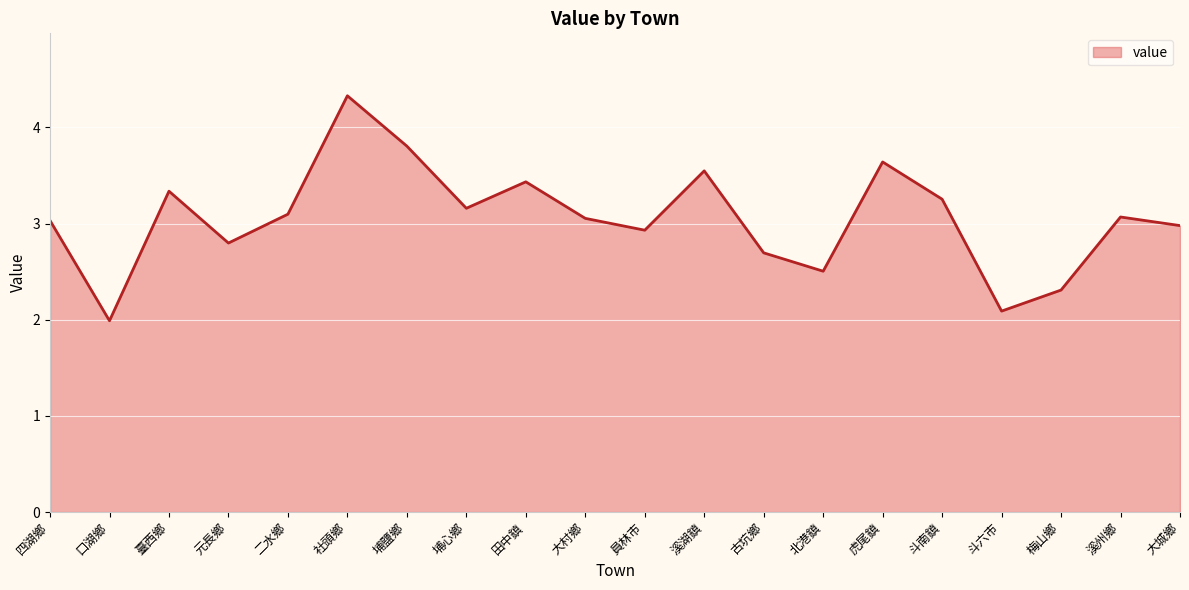

What is the difference between the values at 斗六市 and 溪湖鎮?

1.5